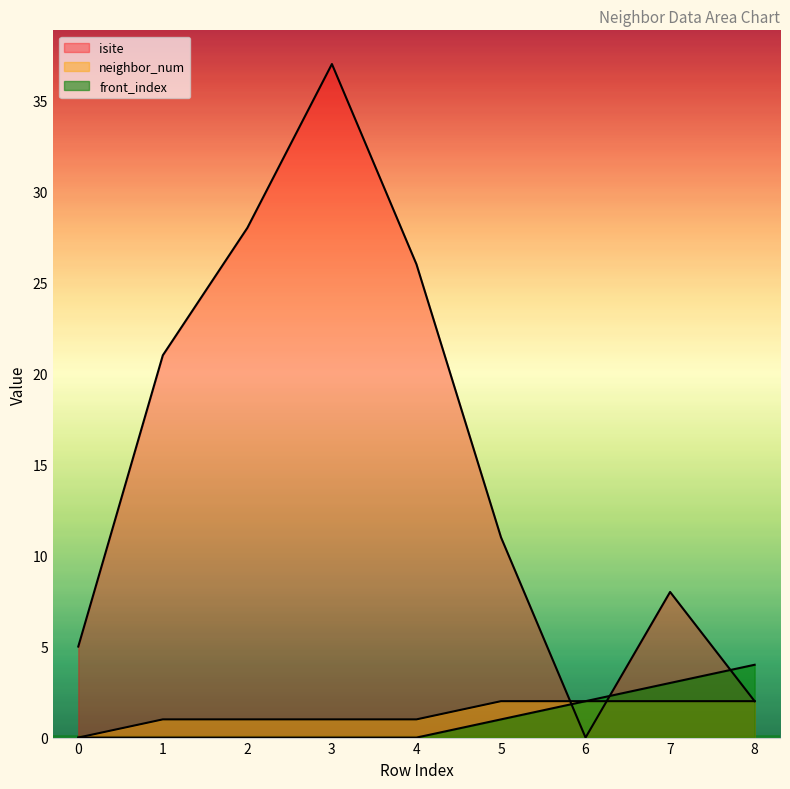

What are all the series names shown in the legend?

isite, neighbor_num, front_index